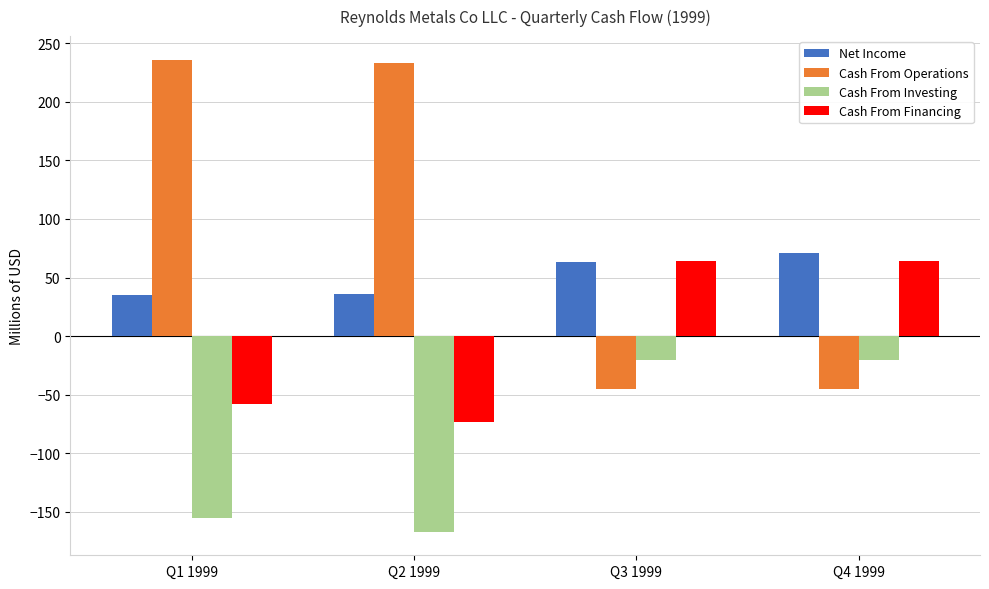

Which series changed the most between Q1 1999 and Q4 1999?

Cash From Operations